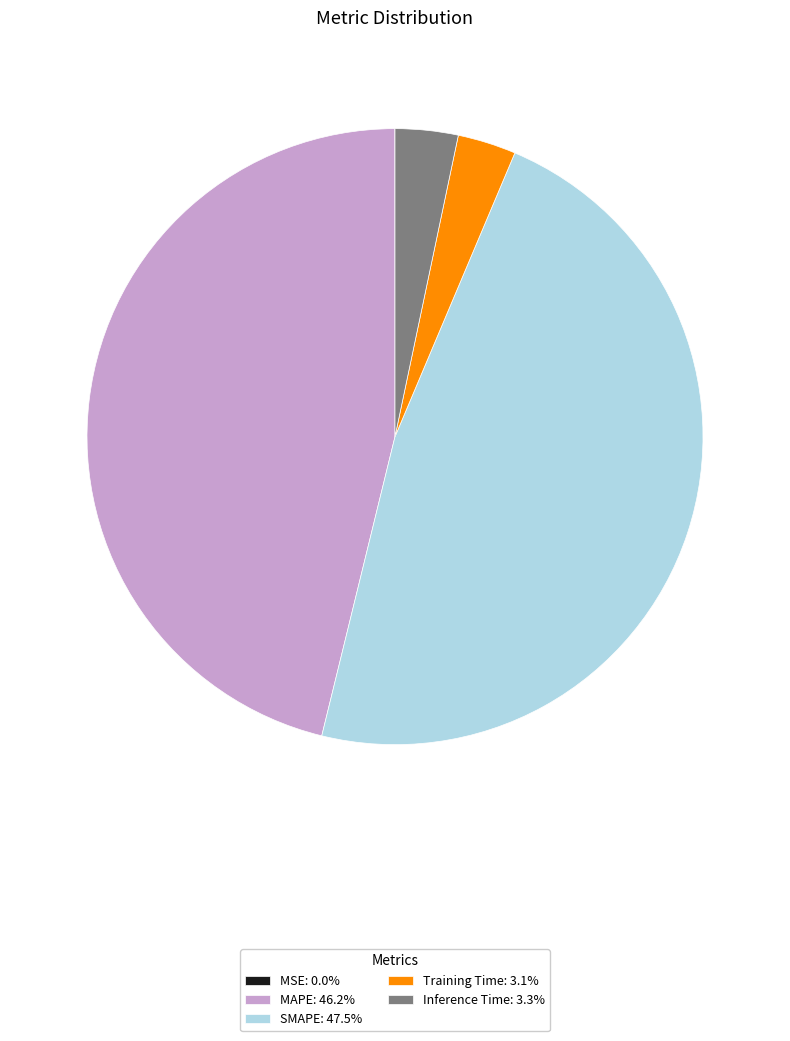

Does any single category account for the majority?

No